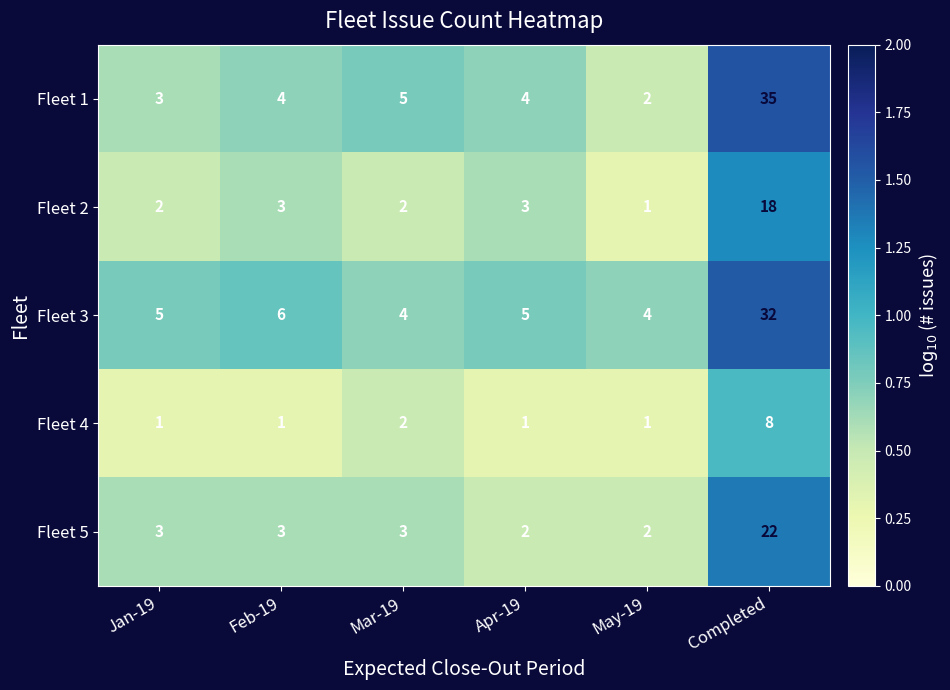

What is the highest value of the Fleet 1 series?

35